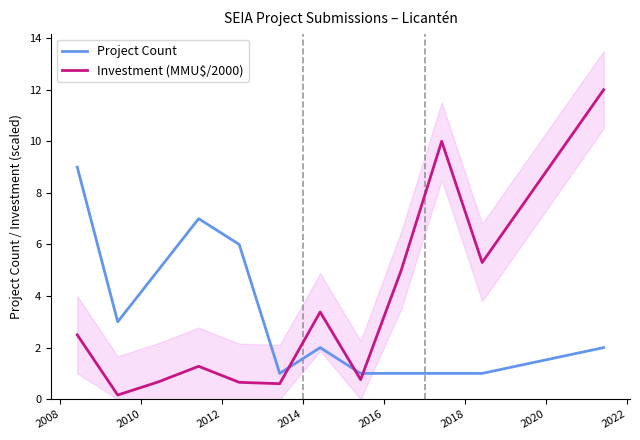

Which series has the largest total across all categories?

Investment (MMU$/2000)